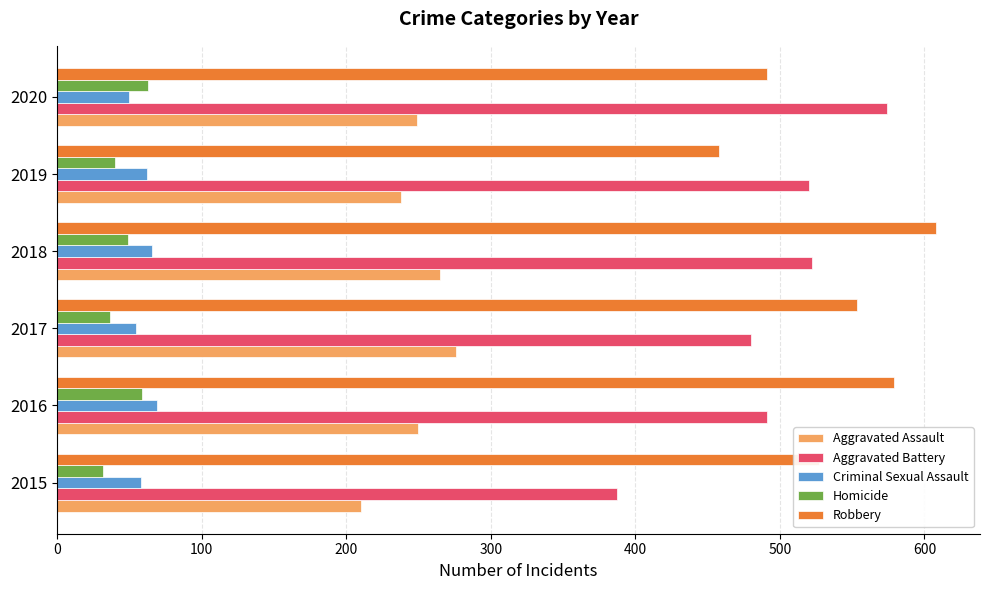

Read the Criminal Sexual Assault value at 2019.

62